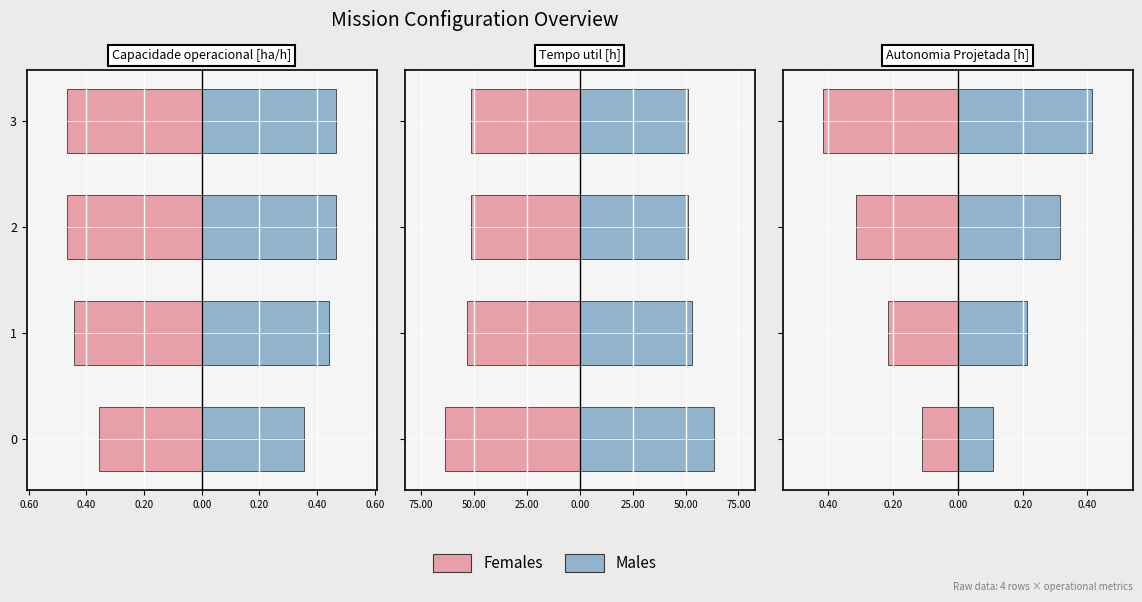

What is the value of the Males bar at the 3rd from the left?

0.3